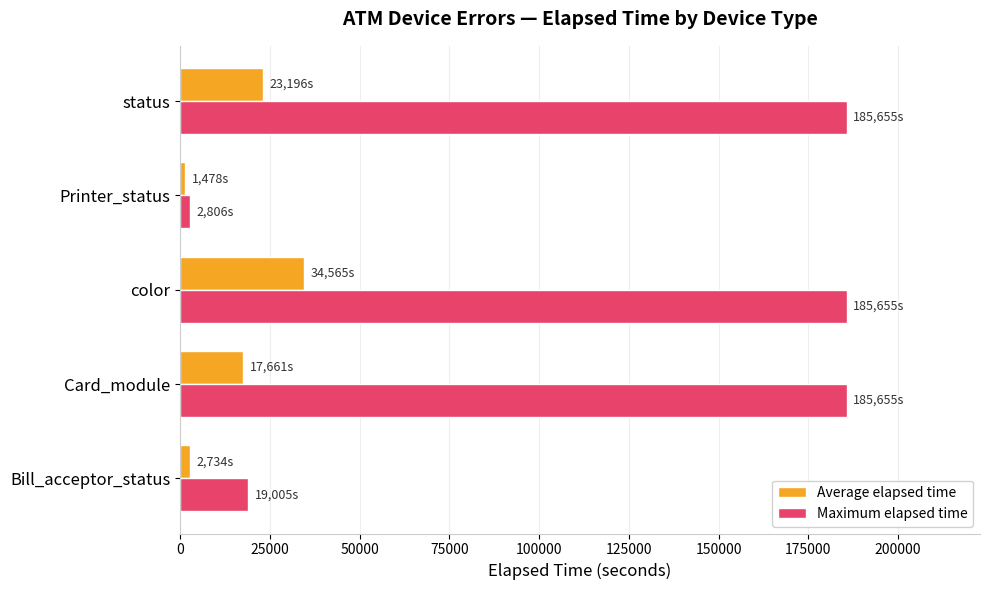

How many categories are shown in the chart?

5